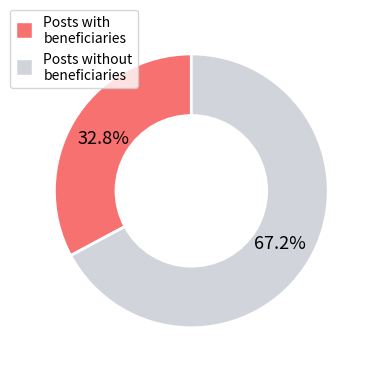

Count the number of slices in the pie.

2